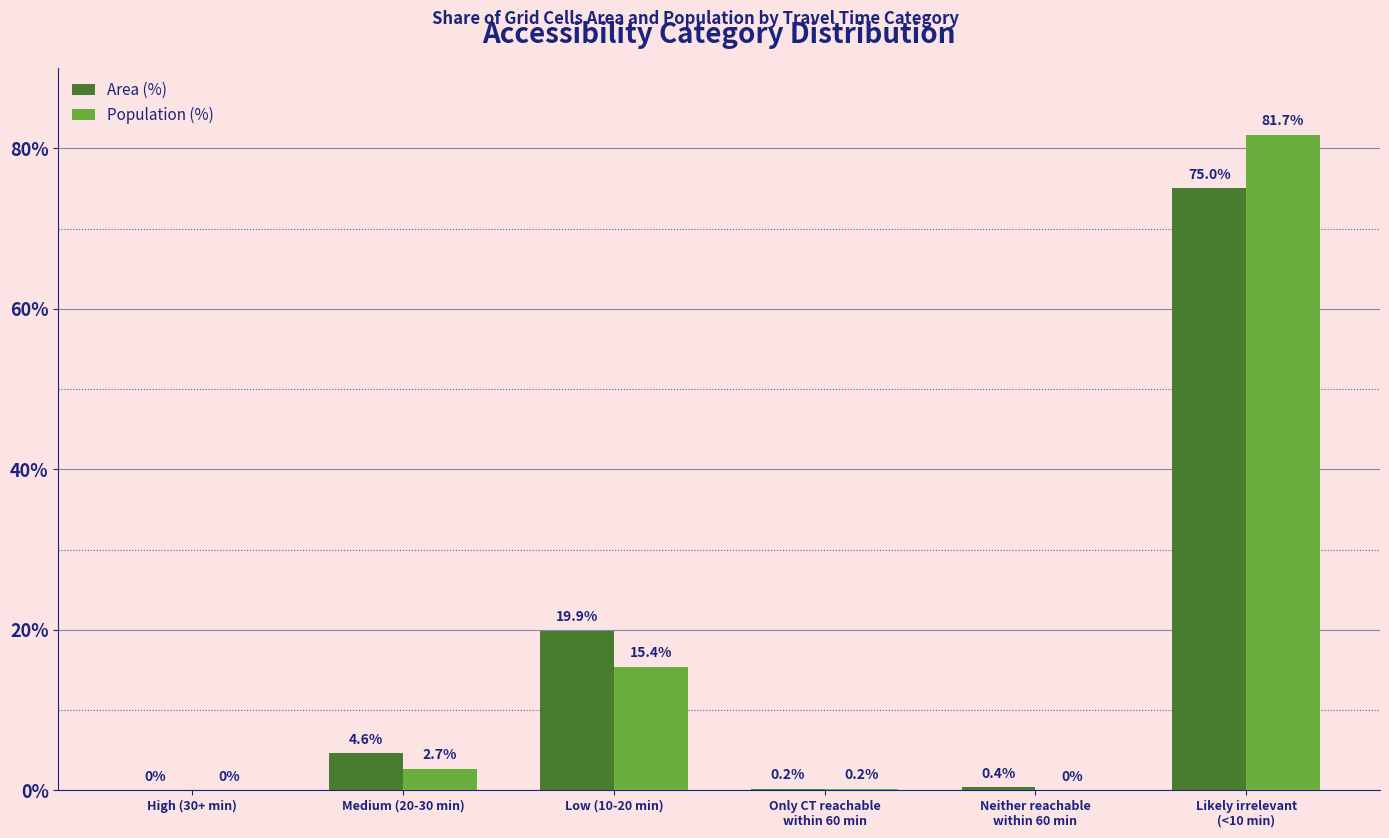

What are all the series names shown in the legend?

Area (%), Population (%)